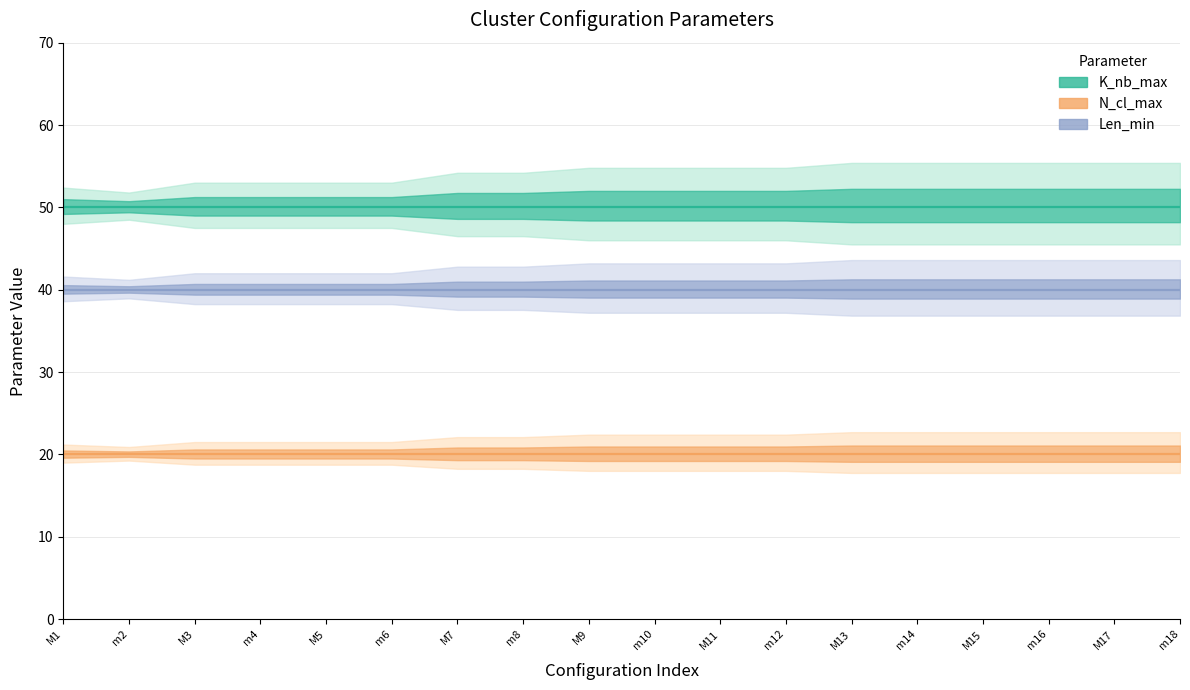

True or false: K_nb_max and N_cl_max intersect in this chart.

False